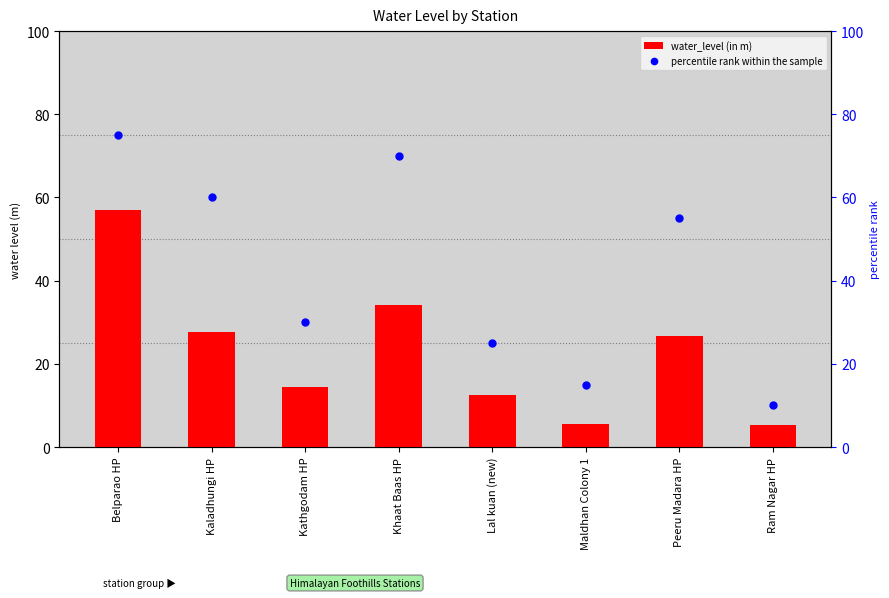

At how many categories does at least one series exceed 42?

4